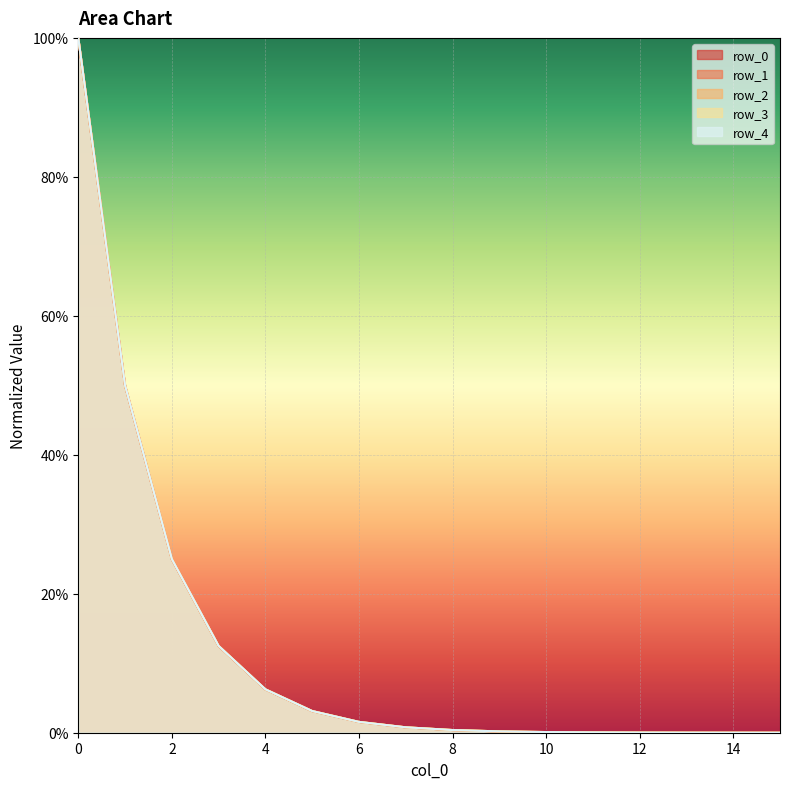

What are all the series names shown in the legend?

row_0, row_1, row_2, row_3, row_4